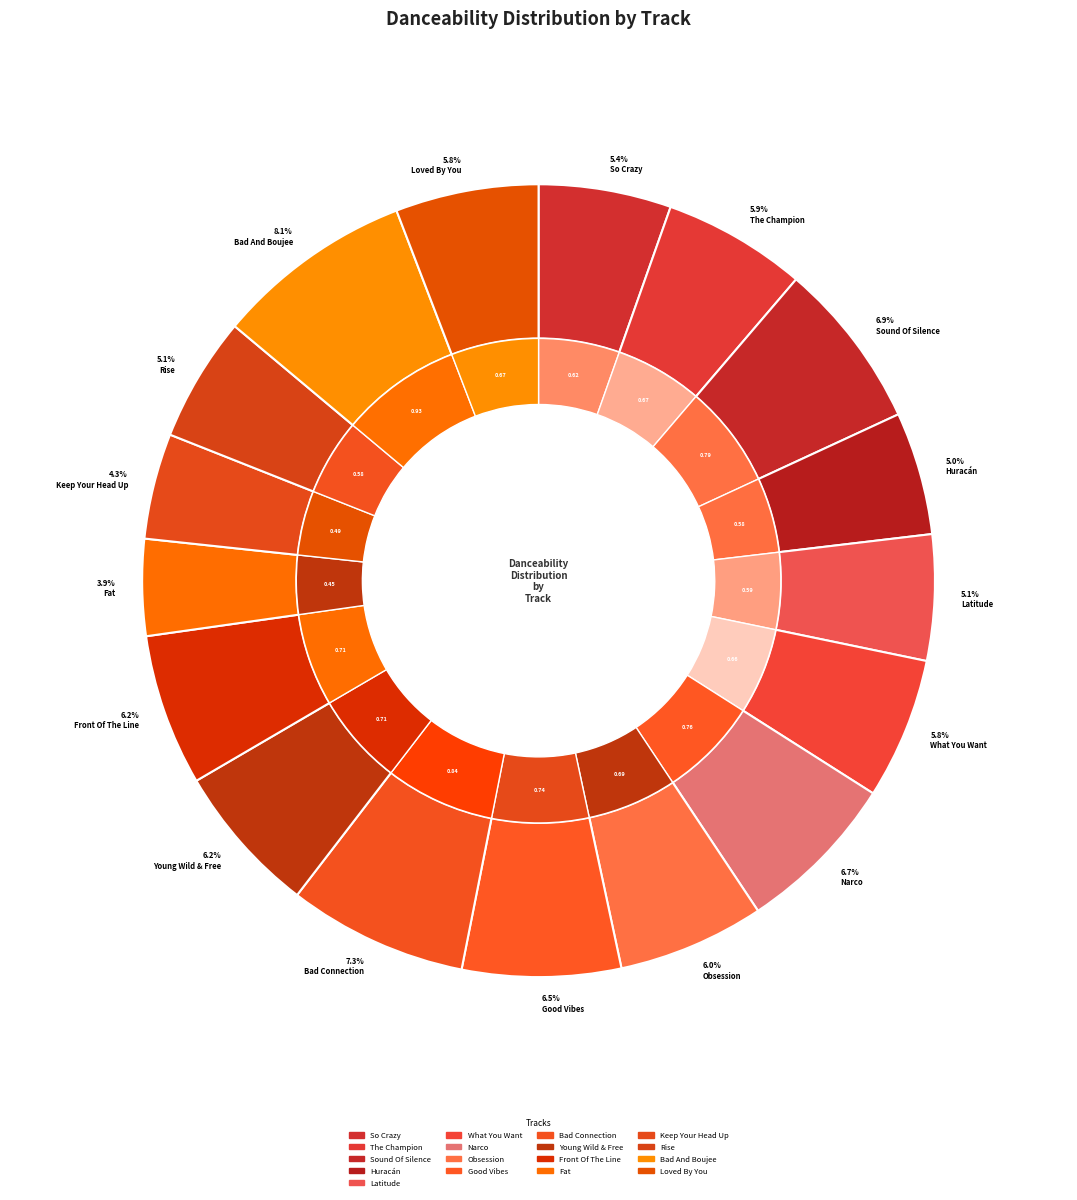

Is Loved By You the majority of the pie?

No